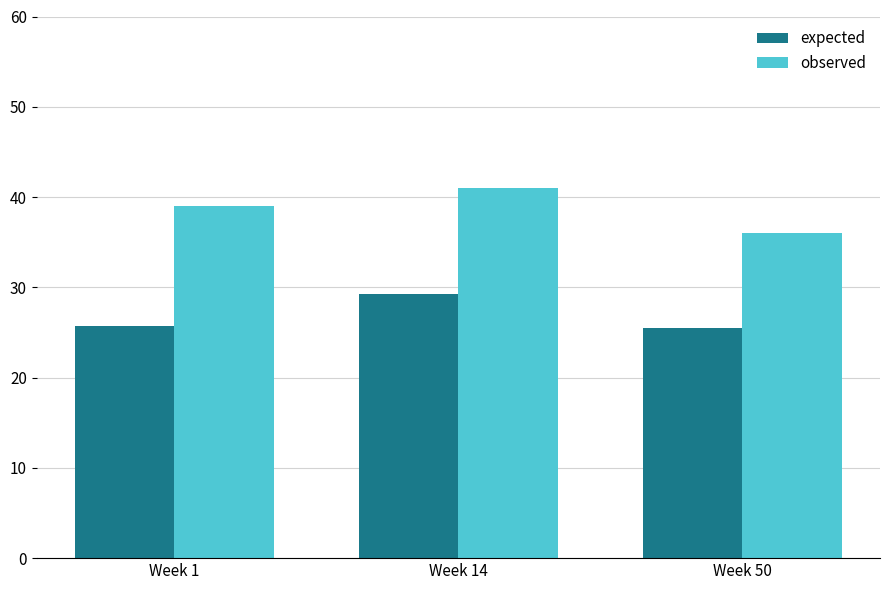

Is the value of expected at Week 50 greater than the value of observed at Week 50?

No